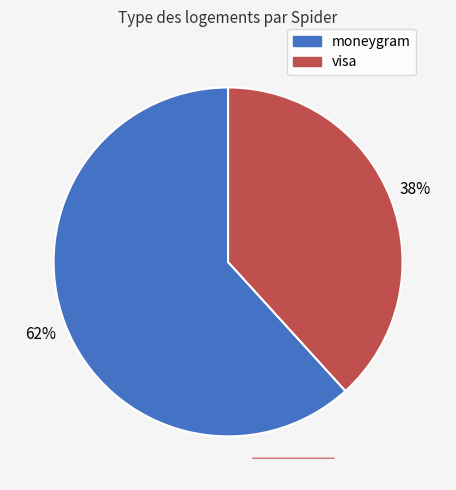

Rank the categories by value from highest to lowest.

moneygram, visa